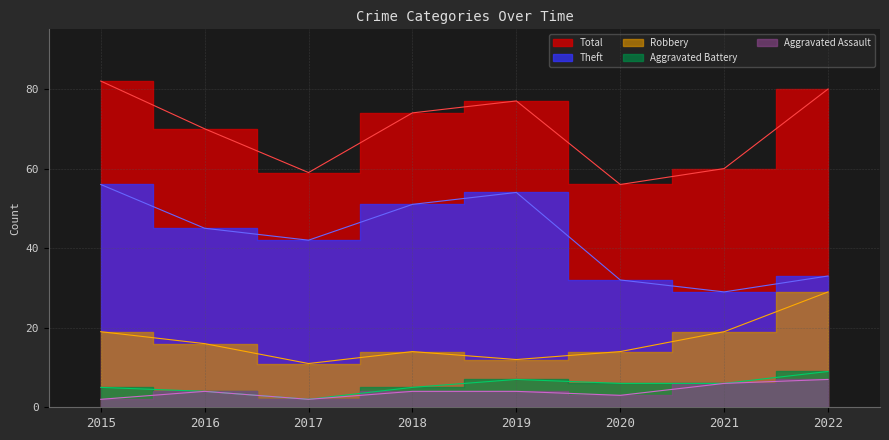

Reading left to right, extract all data points from this chart.

Robbery: 2015=19	2016=16	2017=11	2018=14	2019=12	2020=14	2021=19	2022=29
Theft: 2015=56	2016=45	2017=42	2018=51	2019=54	2020=32	2021=29	2022=33
Aggravated Battery: 2015=5	2016=4	2017=2	2018=5	2019=7	2020=6	2021=6	2022=9
Aggravated Assault: 2015=2	2016=4	2017=2	2018=4	2019=4	2020=3	2021=6	2022=7
Total: 2015=82	2016=70	2017=59	2018=74	2019=77	2020=56	2021=60	2022=80